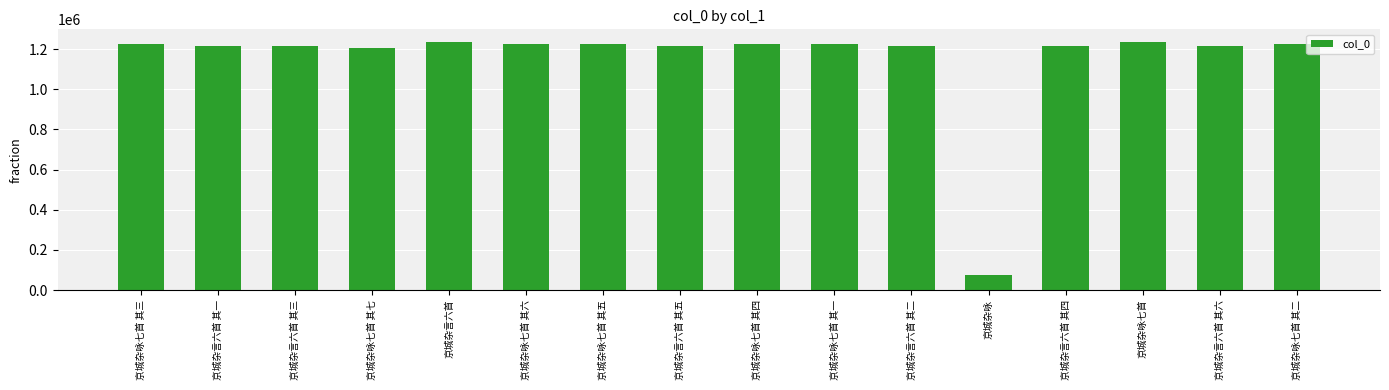

What position from the right is 京城杂言六首 其六?

2